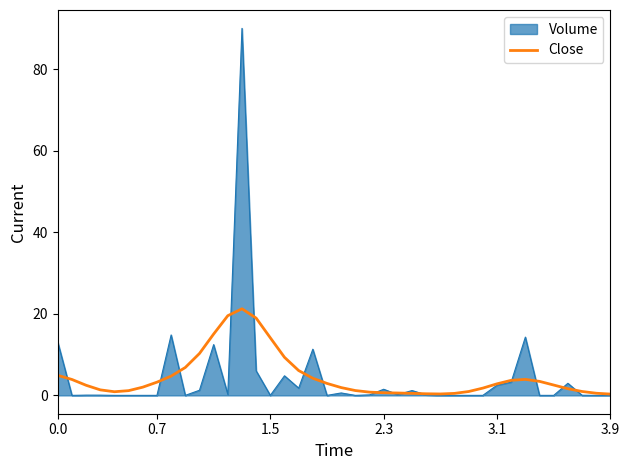

What is the greatest value displayed?

90.0